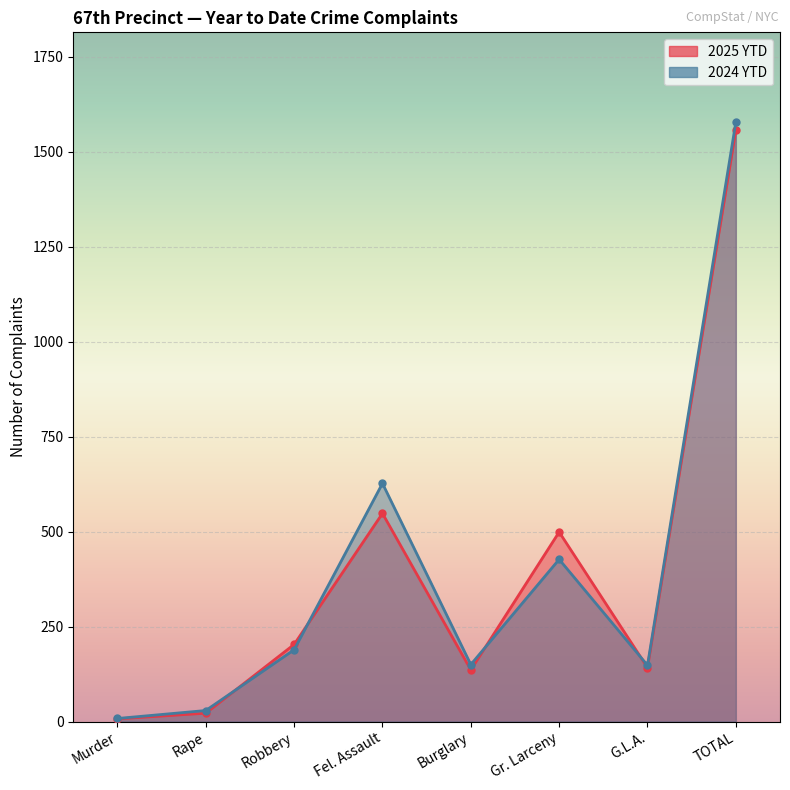

Is the value of 2024 YTD at Gr. Larceny greater than the value of 2025 YTD at Rape?

Yes